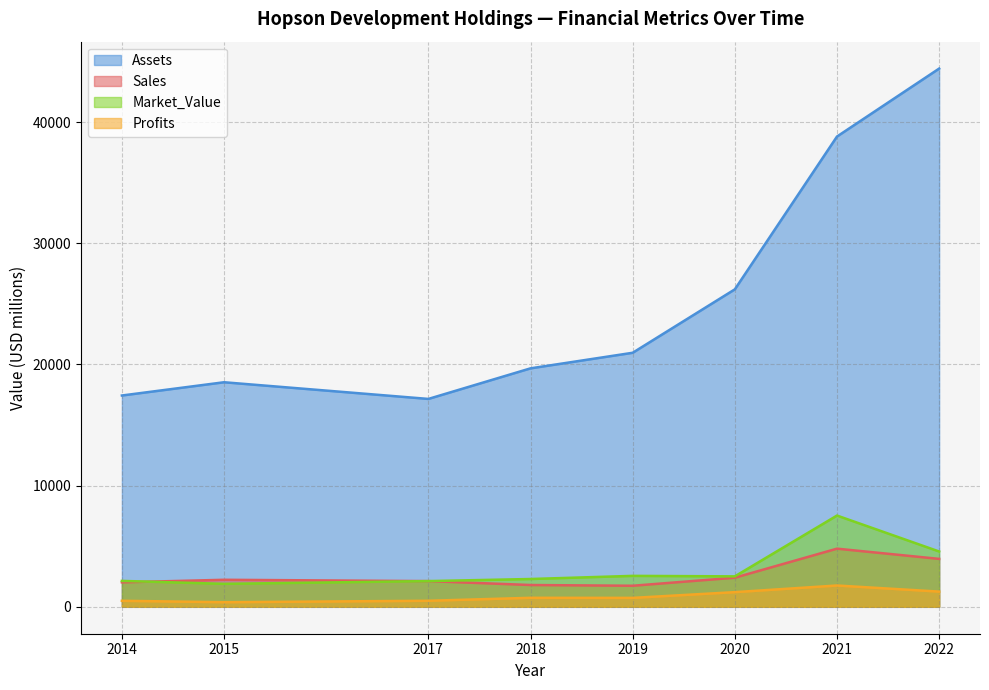

At 2015, list the series in order from smallest to largest.

Profits, Market_Value, Sales, Assets